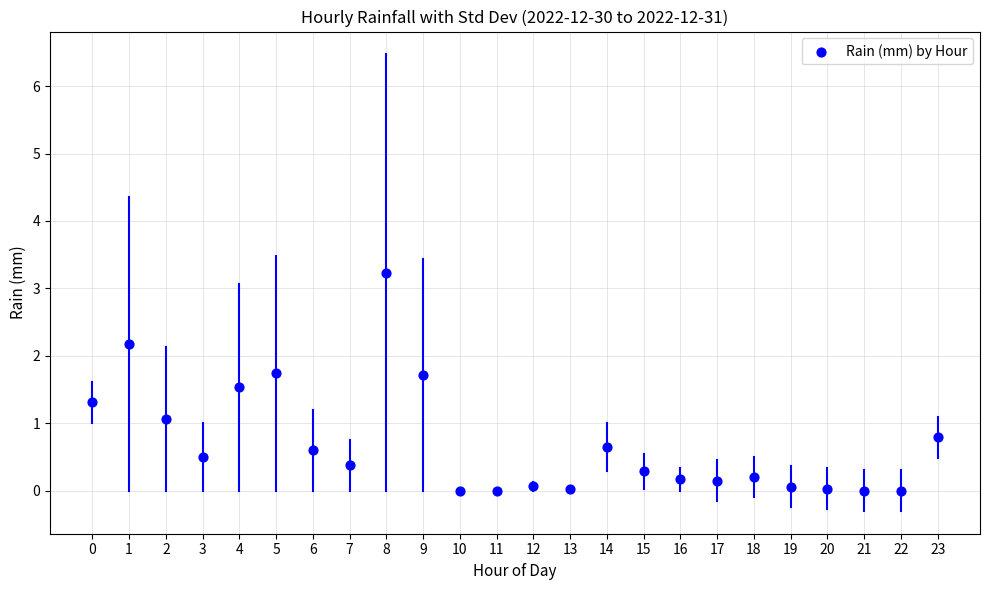

What is the range of Y values (max minus min)?

3.2